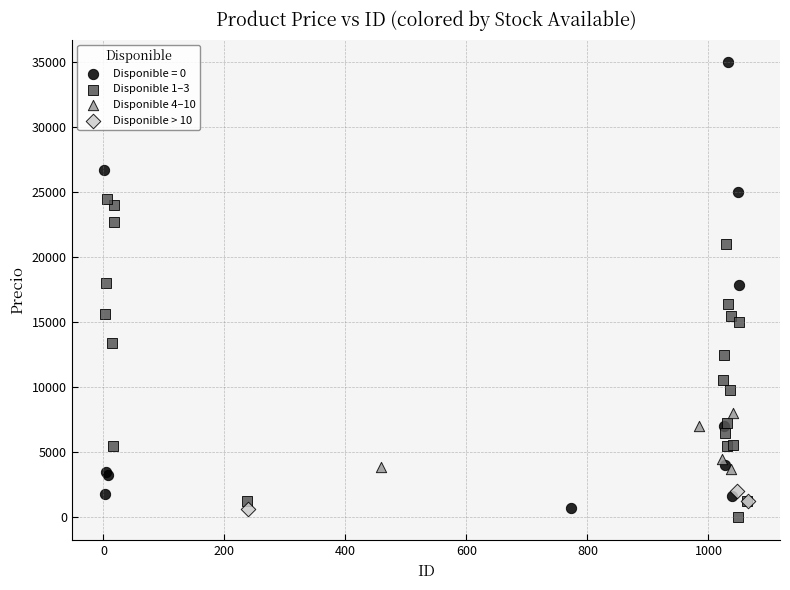

Which series contains the highest Y value?

Disponible = 0